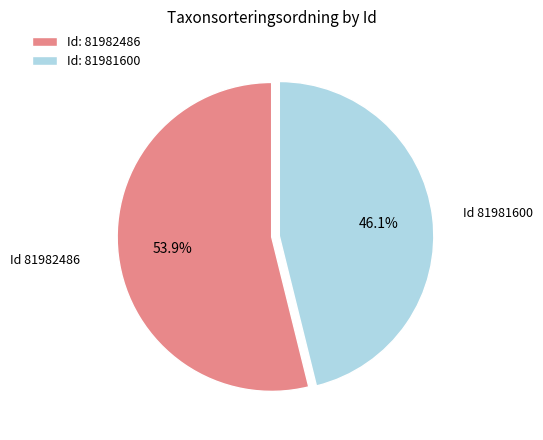

Combined, what portion of the pie is Id: 81981600 and Id: 81982486?

100.0%